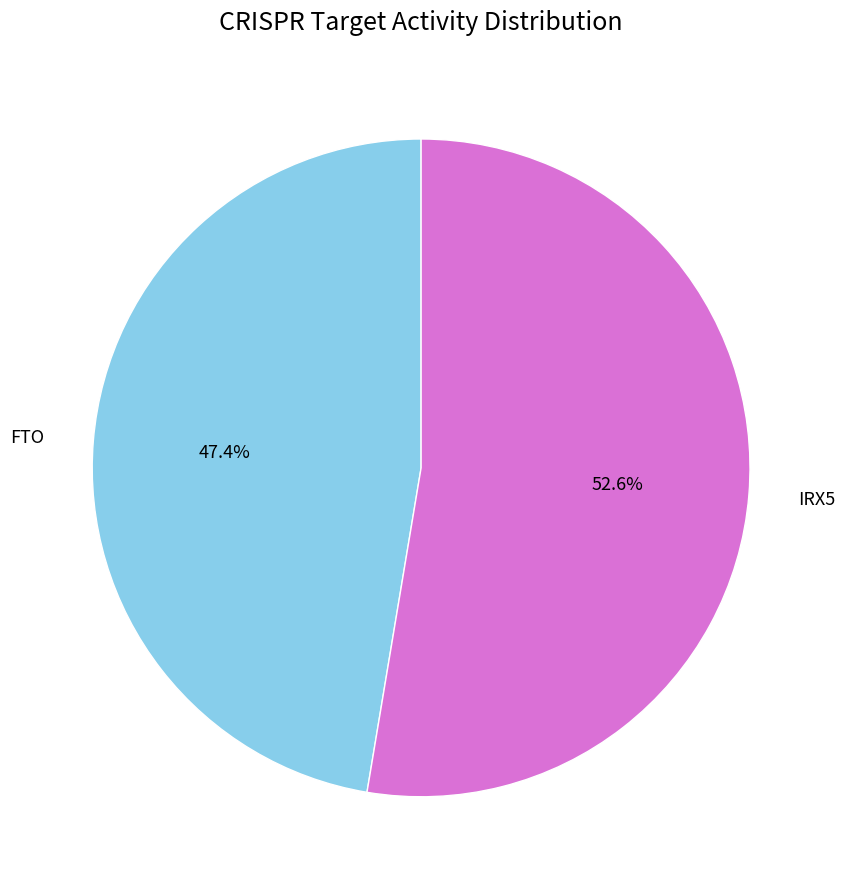

To the nearest percent, what is the combined percentage of FTO and IRX5?

100%